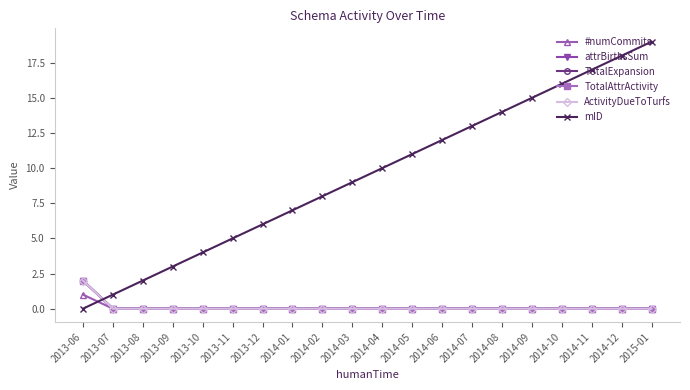

The TotalExpansion series shows 0 at 2013-10. True or false?

True